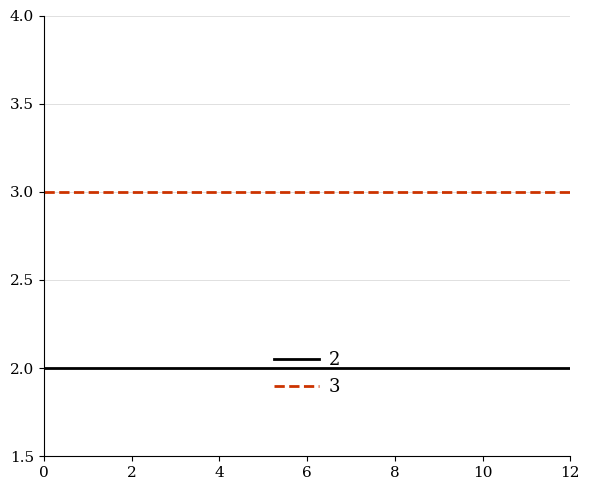

List the series in order of their overall mean, highest first.

3, 2